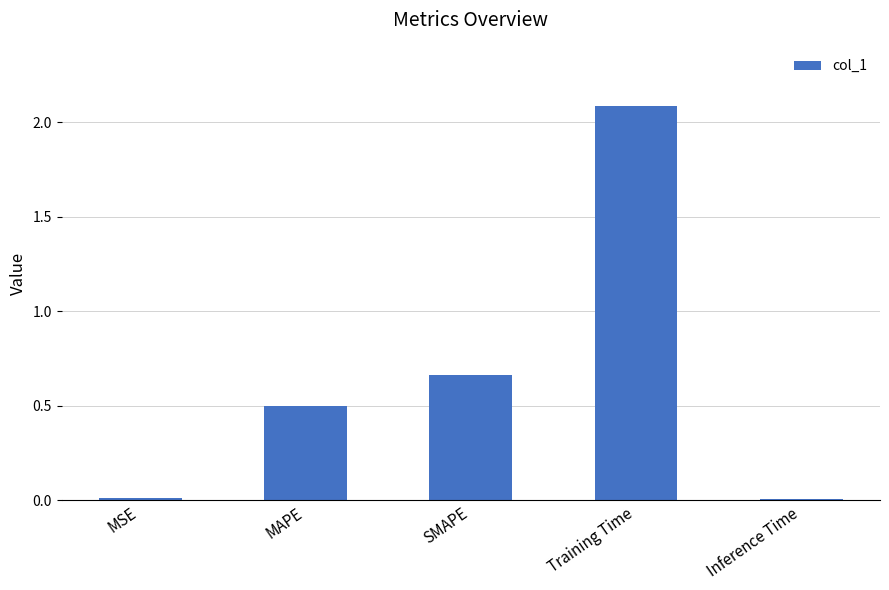

What is the difference between the maximum and minimum values?

2.1